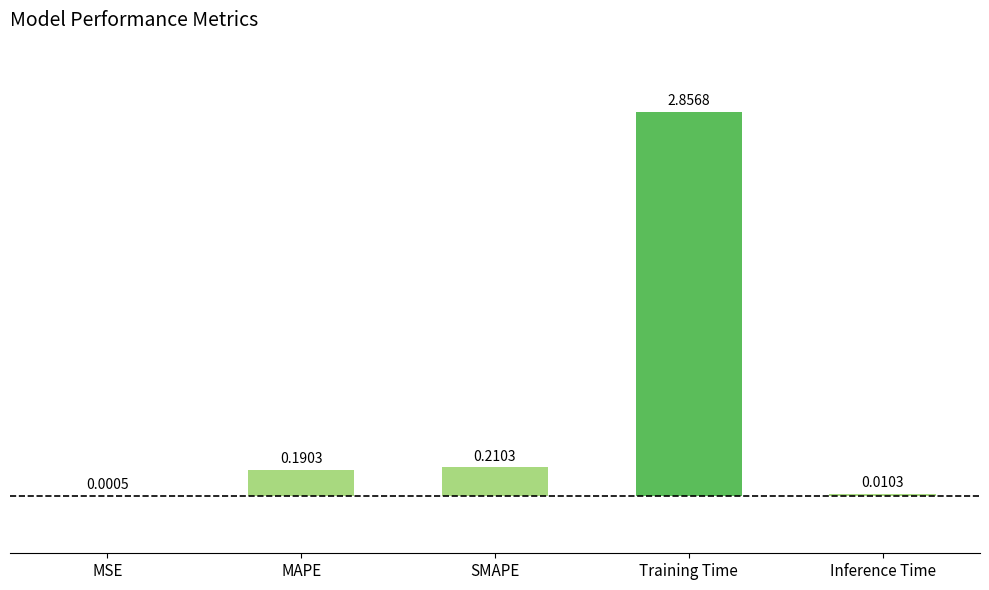

What is the change in value from MSE to MAPE?

+0.2